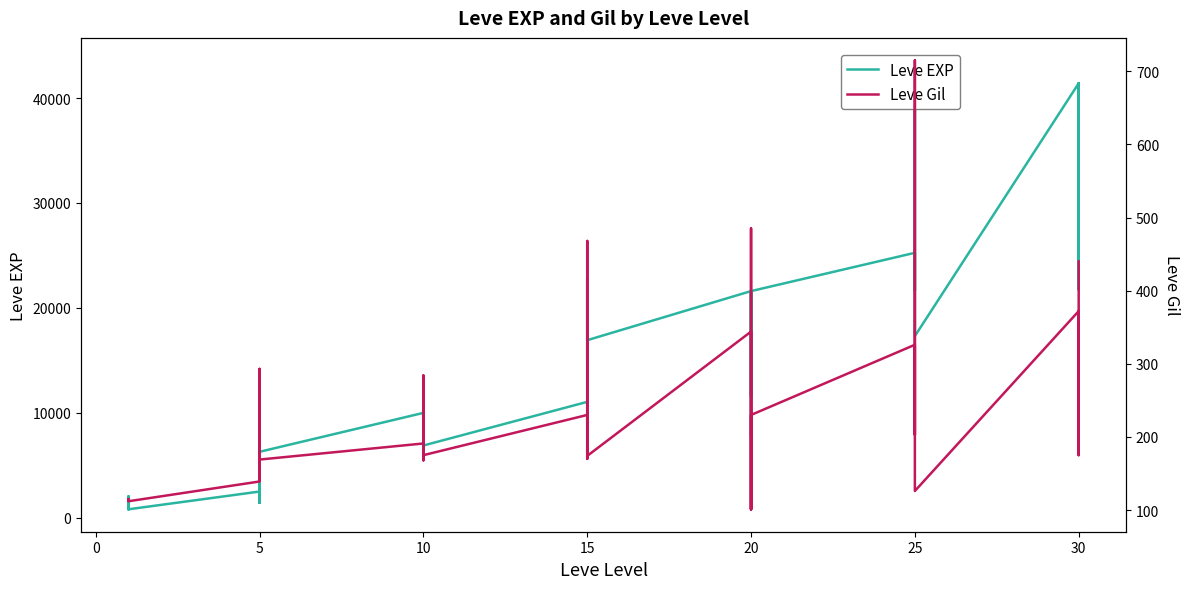

What is the label of the 35th point from the left?

25